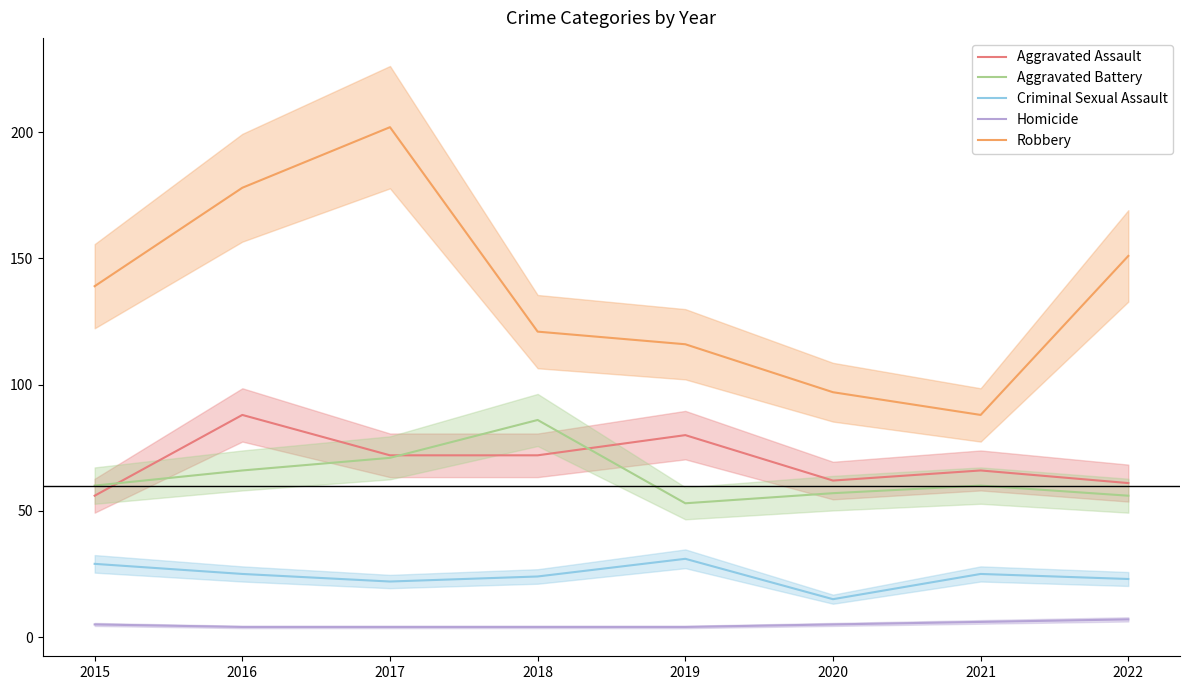

What is the difference between the Aggravated Assault values at 2017 and 2020?

10